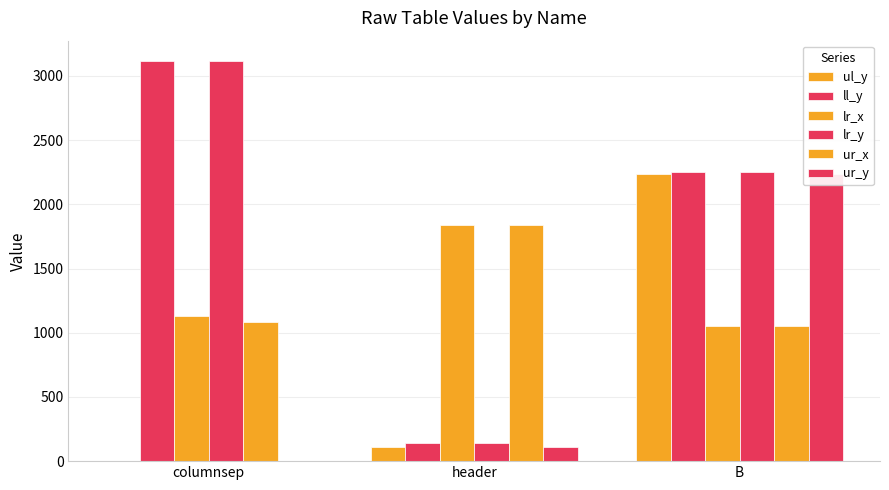

What position from the right is B?

1